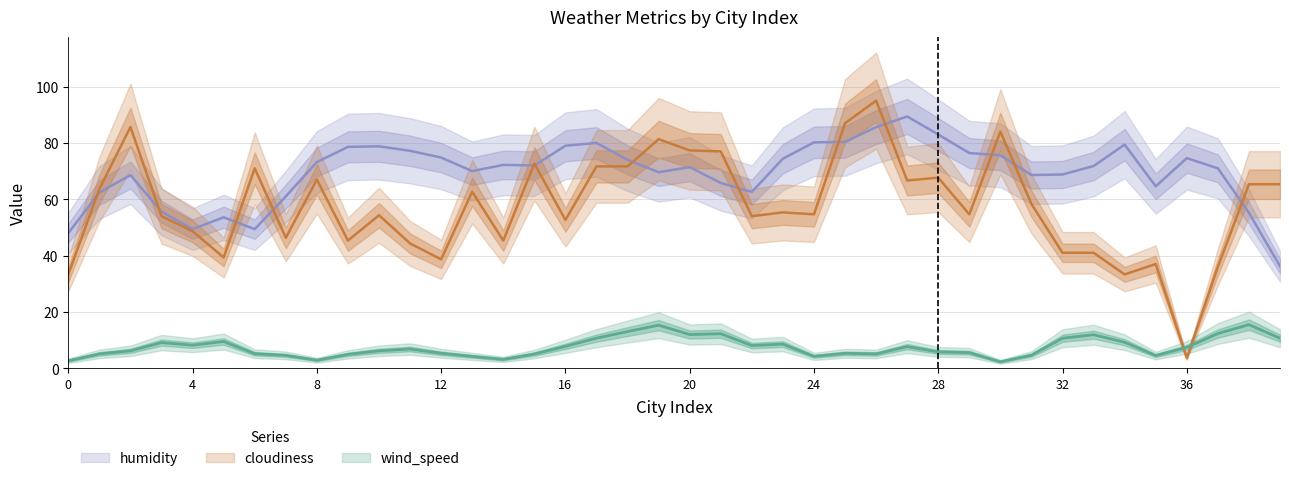

How many times do humidity and cloudiness cross each other?

22